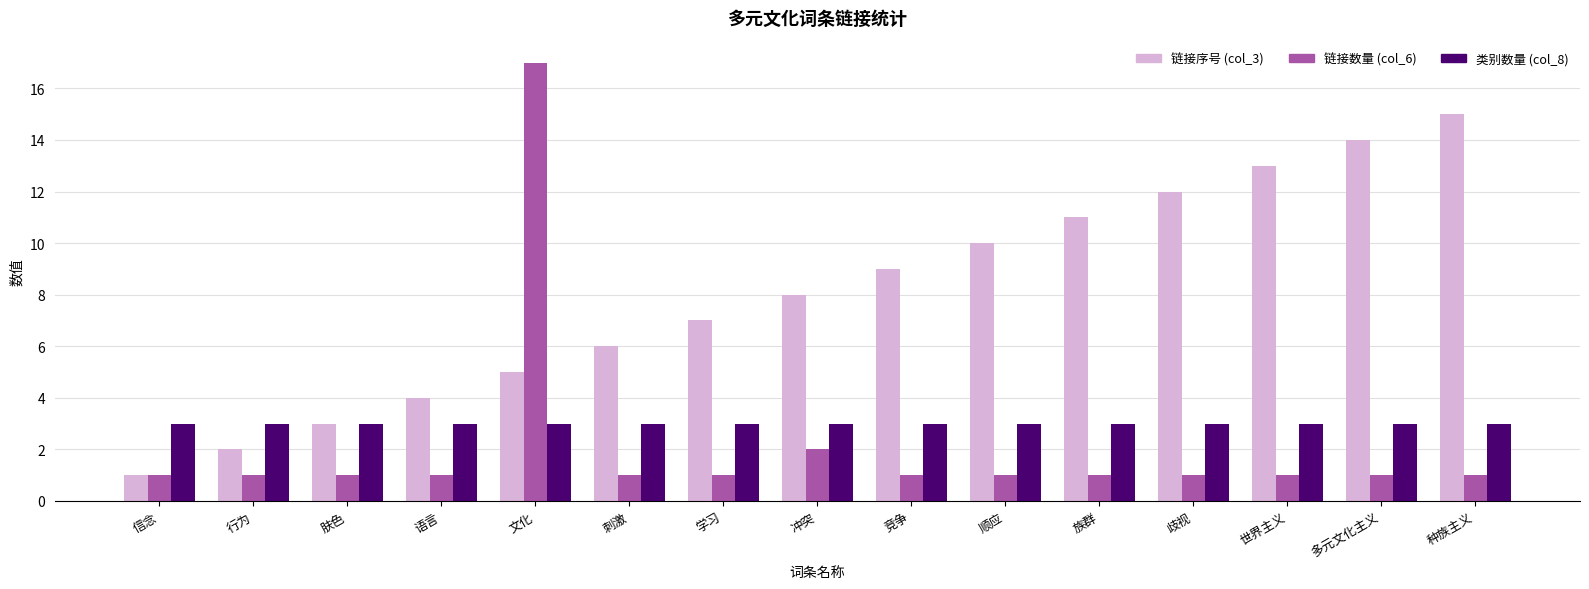

What is the label of the 6th bar from the right?

顺应